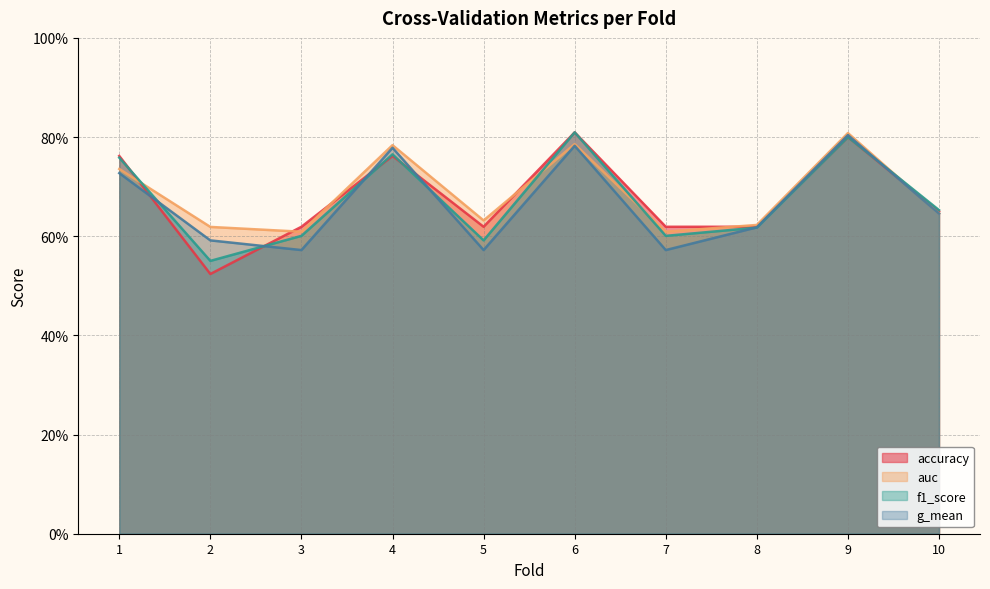

Which label corresponds to the largest value in the chart?

6